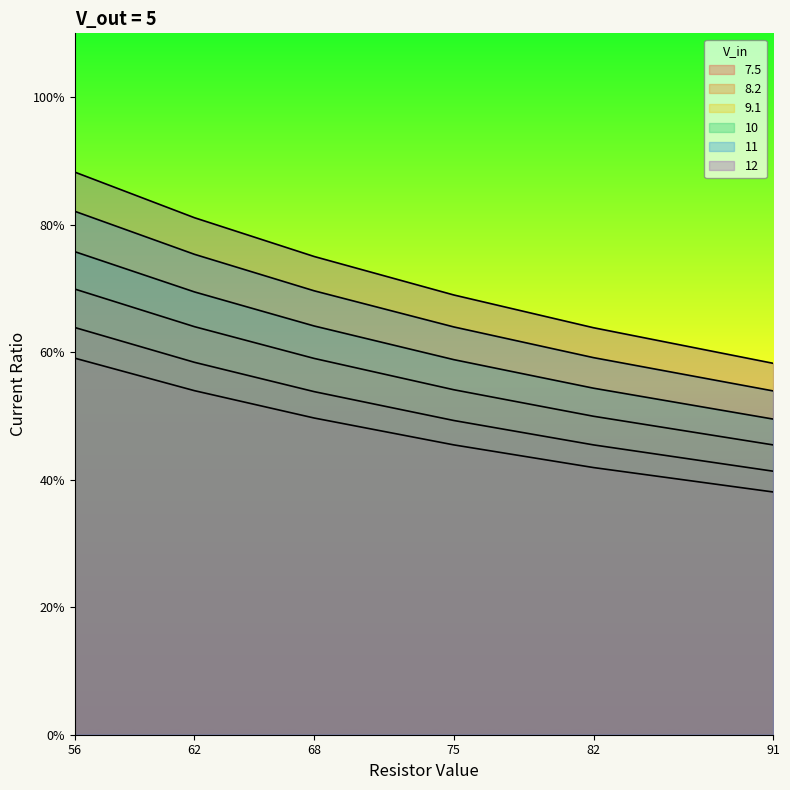

What is the difference between the second highest and minimum values in the 8.2 series?

0.2